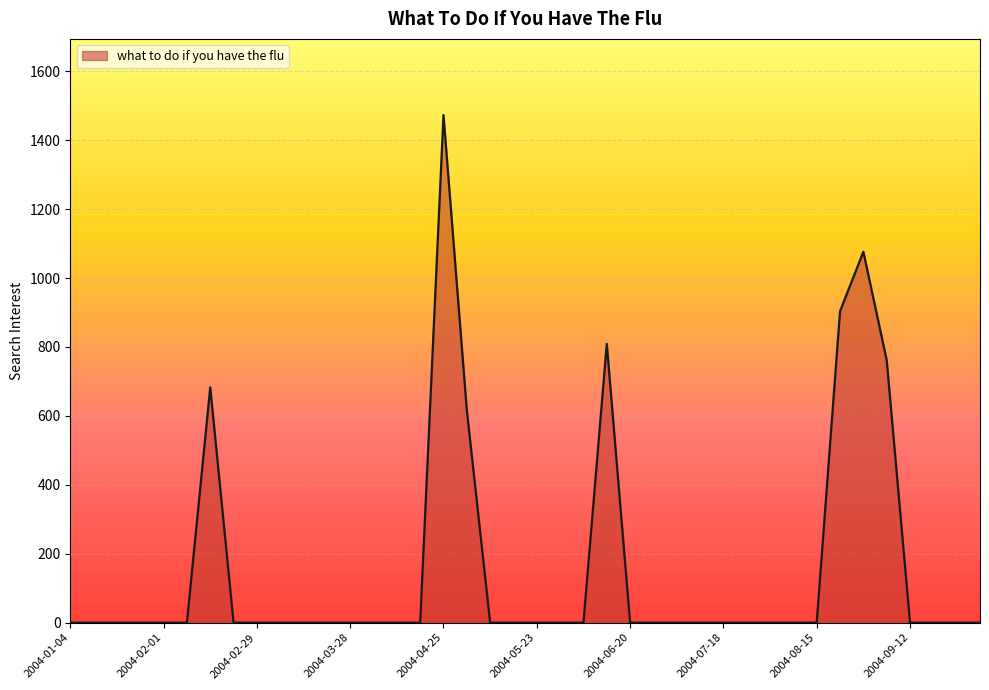

How many categories are shown in the chart?

40